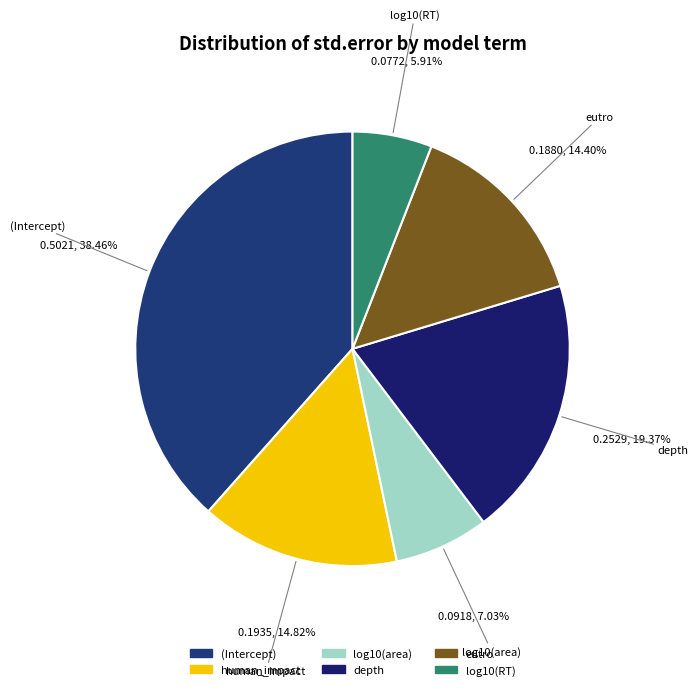

Combined, do depth and (Intercept) account for over 50%?

Yes